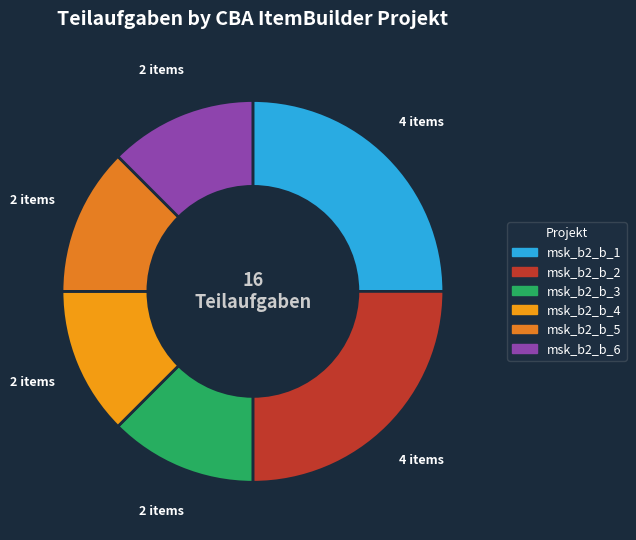

How many segments does this pie chart have?

6